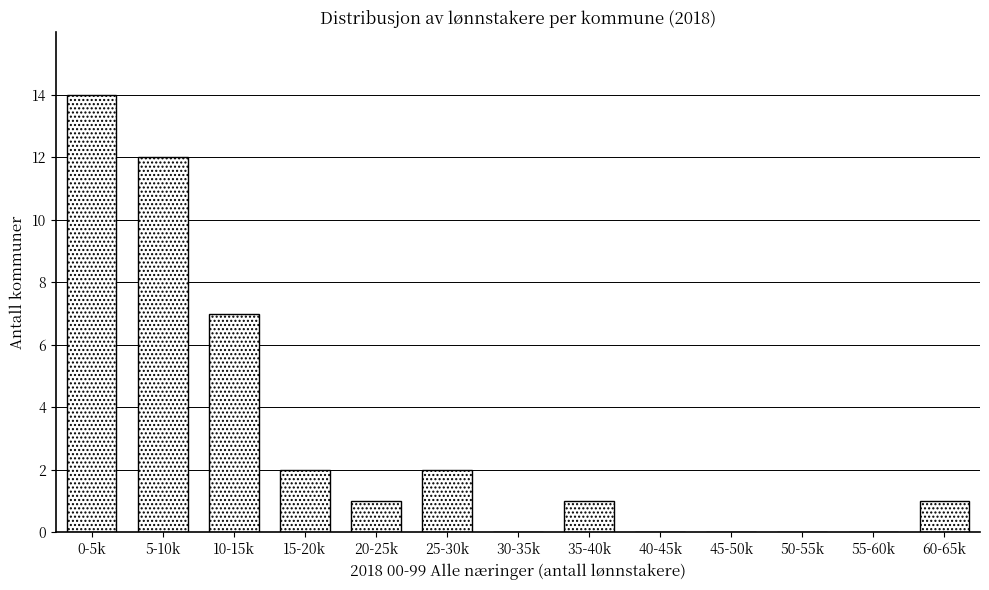

What is the change in value from 30-35k to 35-40k?

+1